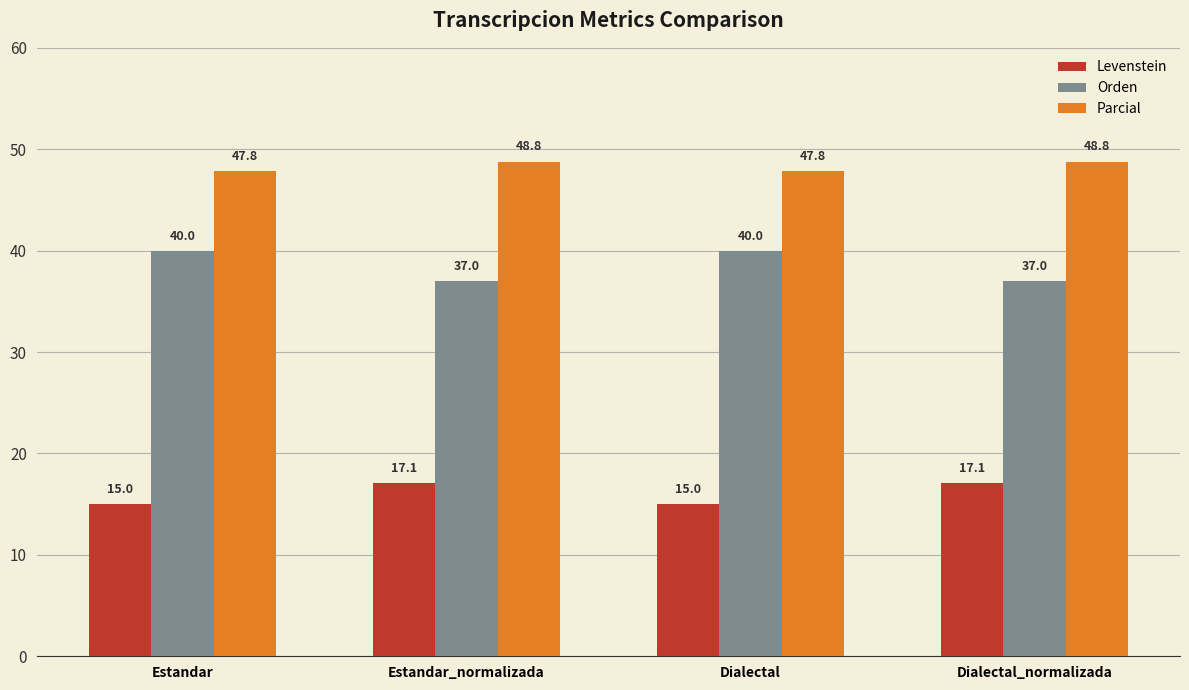

What is the maximum value for Levenstein?

17.1